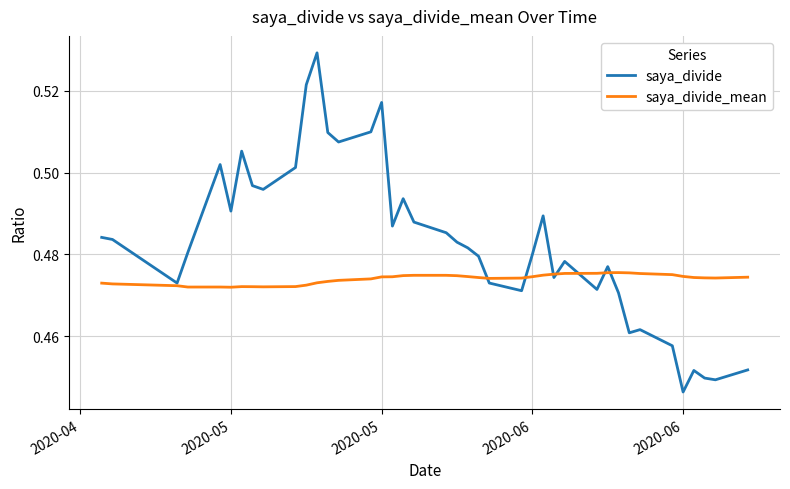

Rank the series by their average value, from lowest to highest.

saya_divide_mean, saya_divide